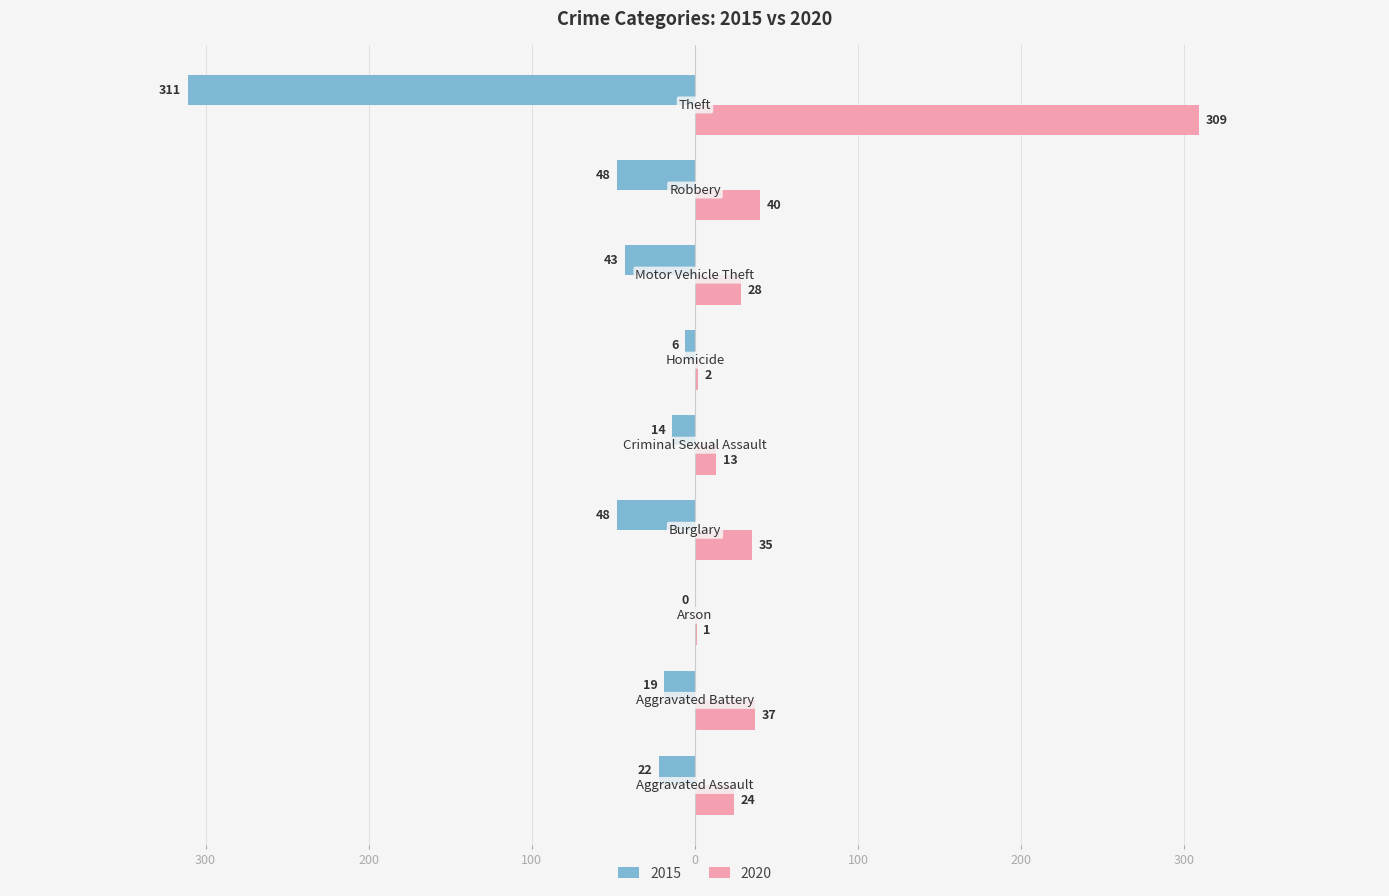

What are all the series names shown in the legend?

2015, 2020